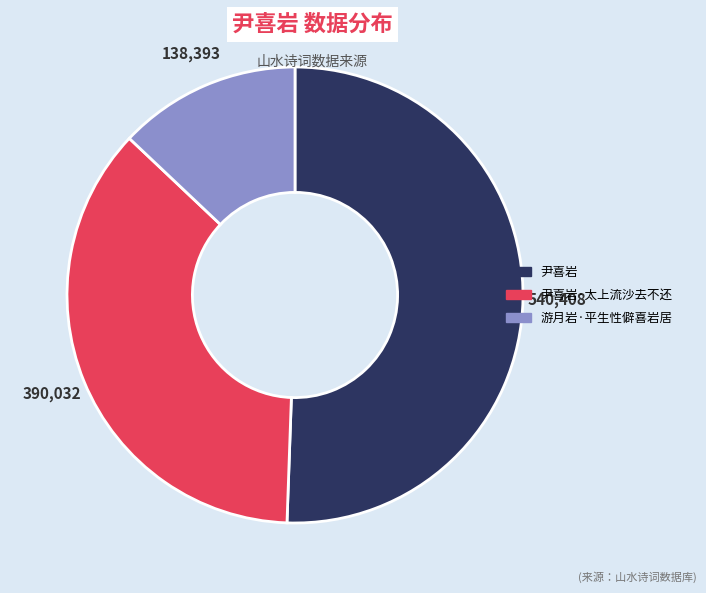

Which has a higher value, 尹喜岩 or 游月岩·平生性僻喜岩居?

尹喜岩